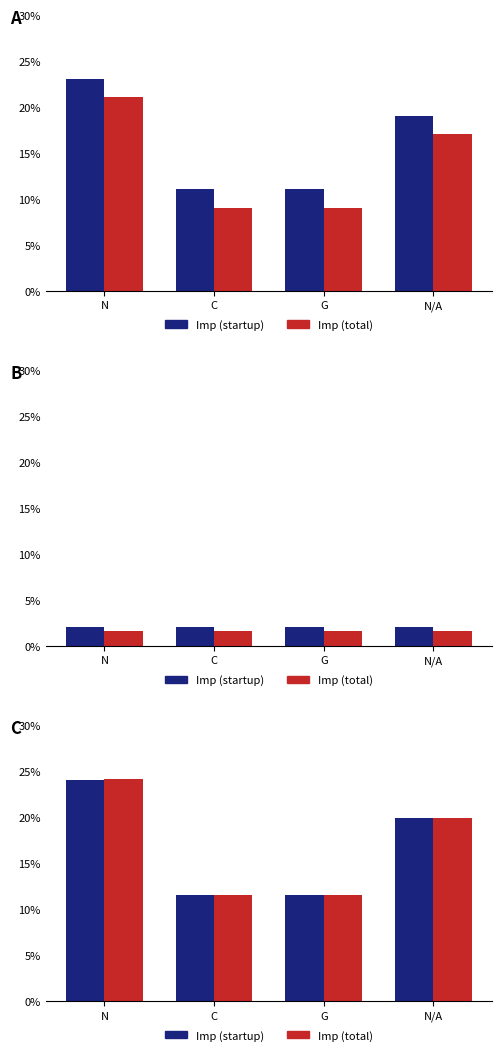

What is the sum of all Imp (startup) values?

66.8